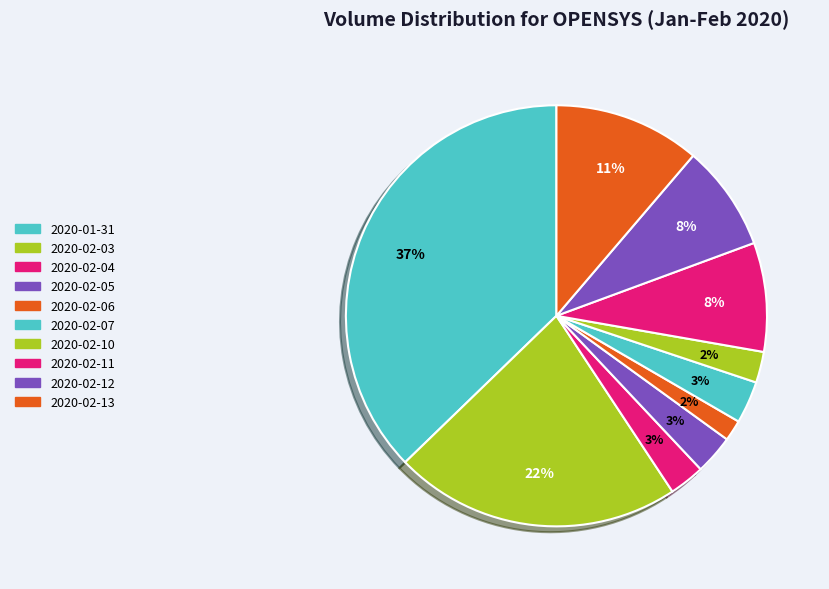

Count the number of slices in the pie.

10